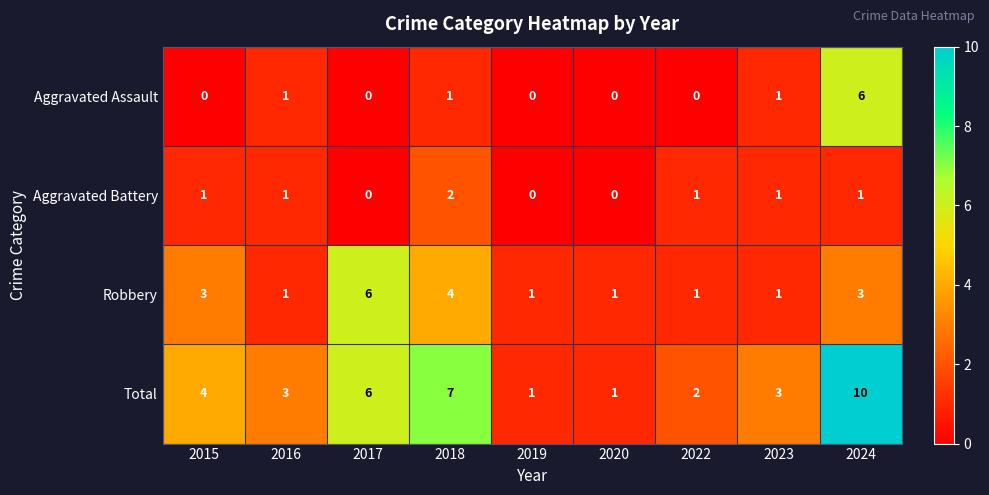

Rank the series at 2024 from highest to lowest value.

Total, Aggravated Assault, Robbery, Aggravated Battery